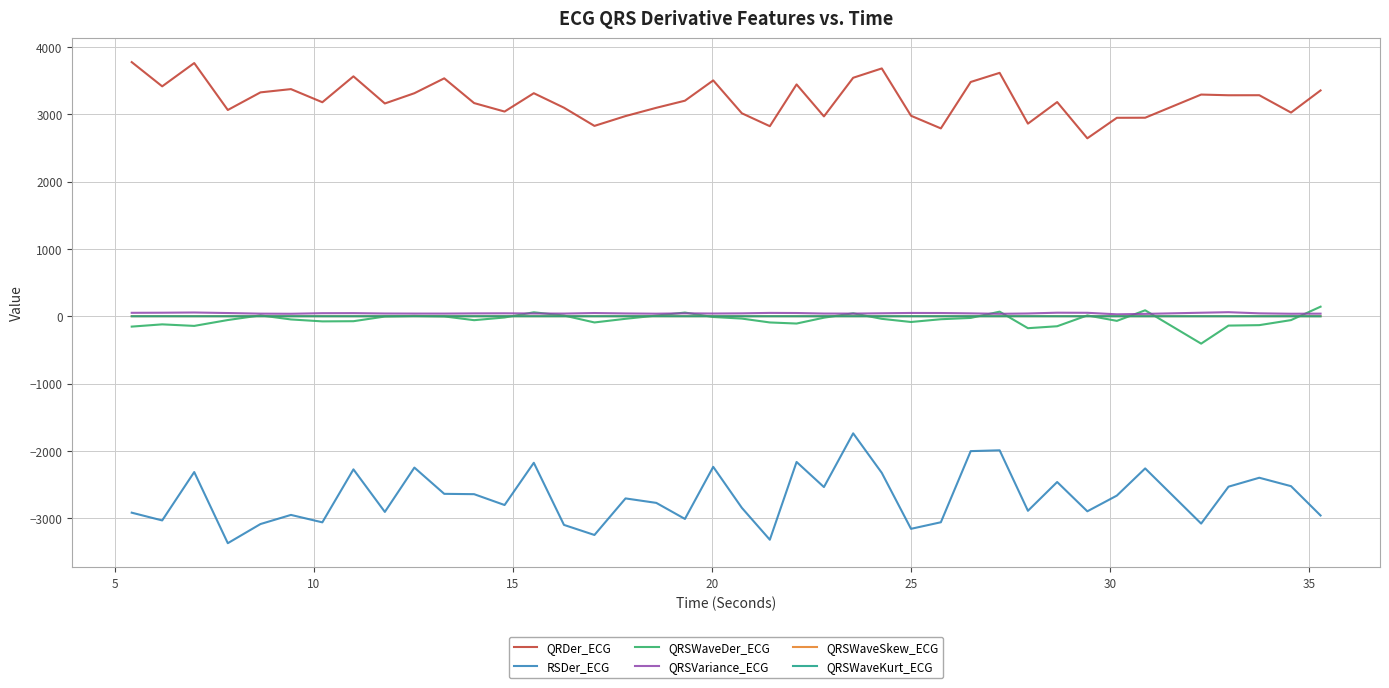

How many lines are shown in the chart?

6